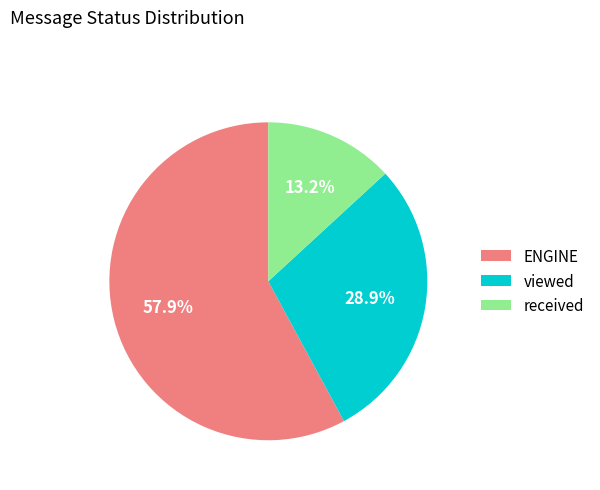

Do ENGINE and received together represent more than half of the pie?

Yes